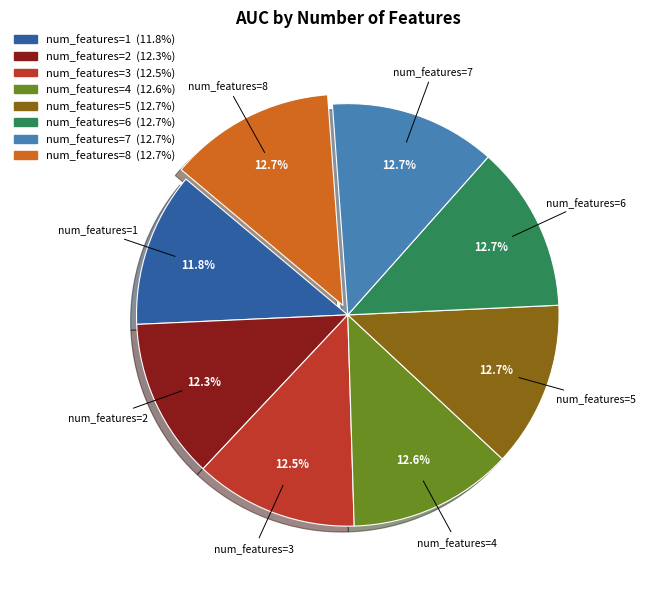

Does any single category account for the majority?

No